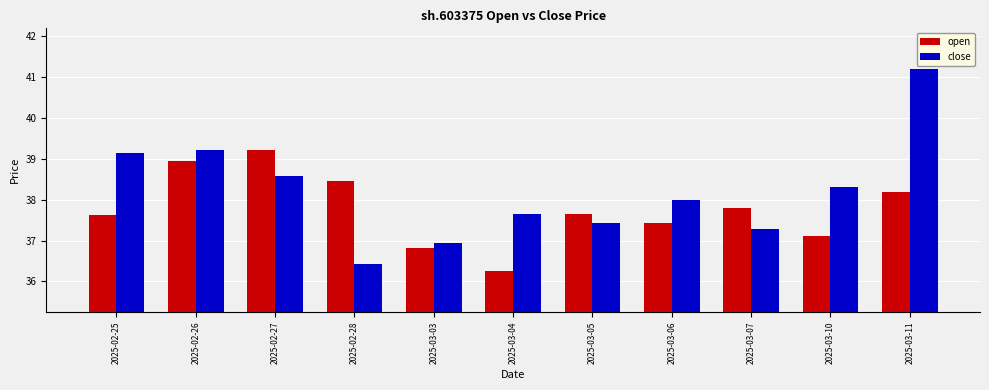

The value of open at 2025-03-04 is 16.5. True or false?

False